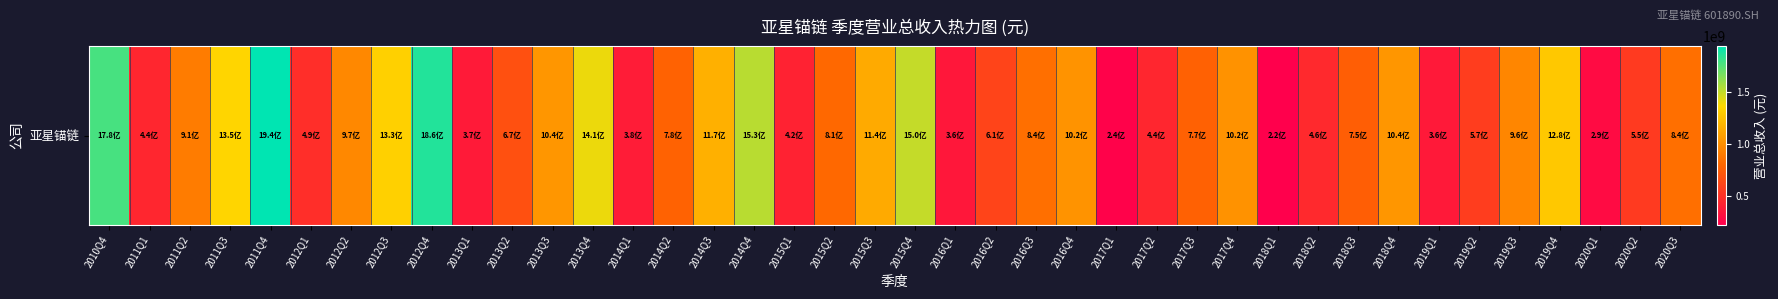

At which label does the data first exceed 840725204?

2010Q4